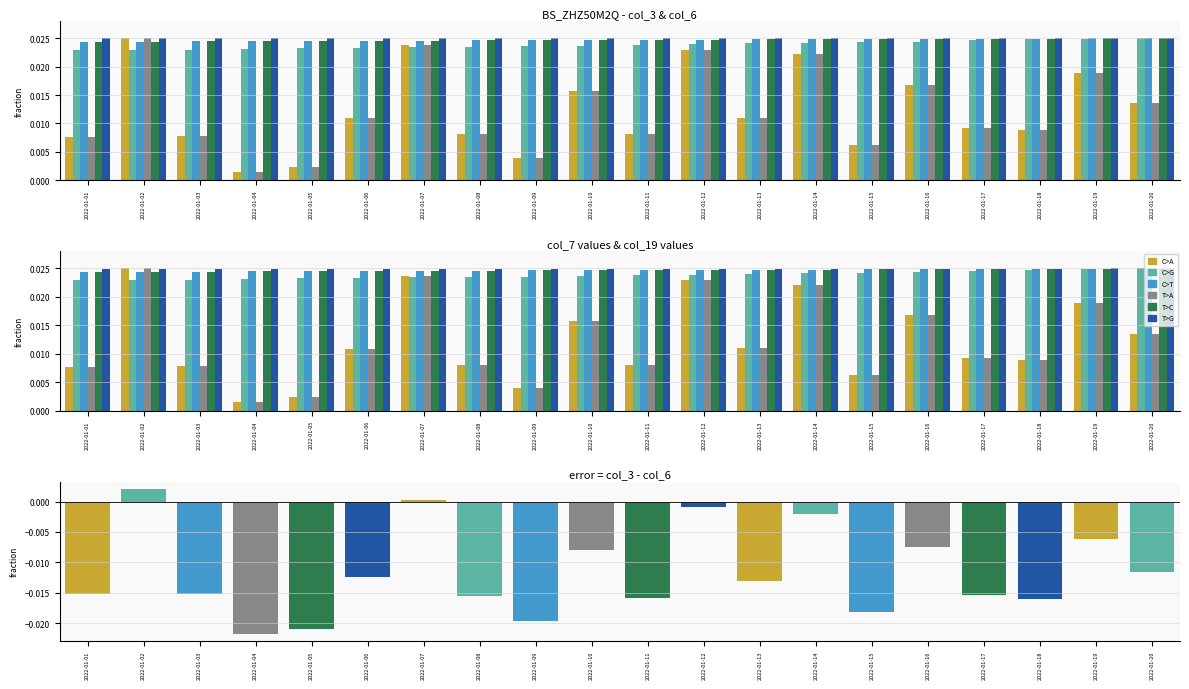

How many groups of bars are there?

20